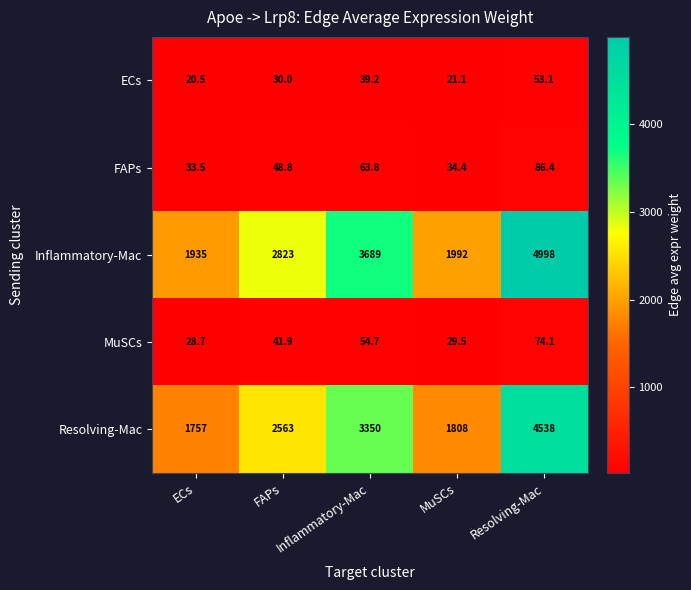

What is the maximum value shown in the chart?

4998.0